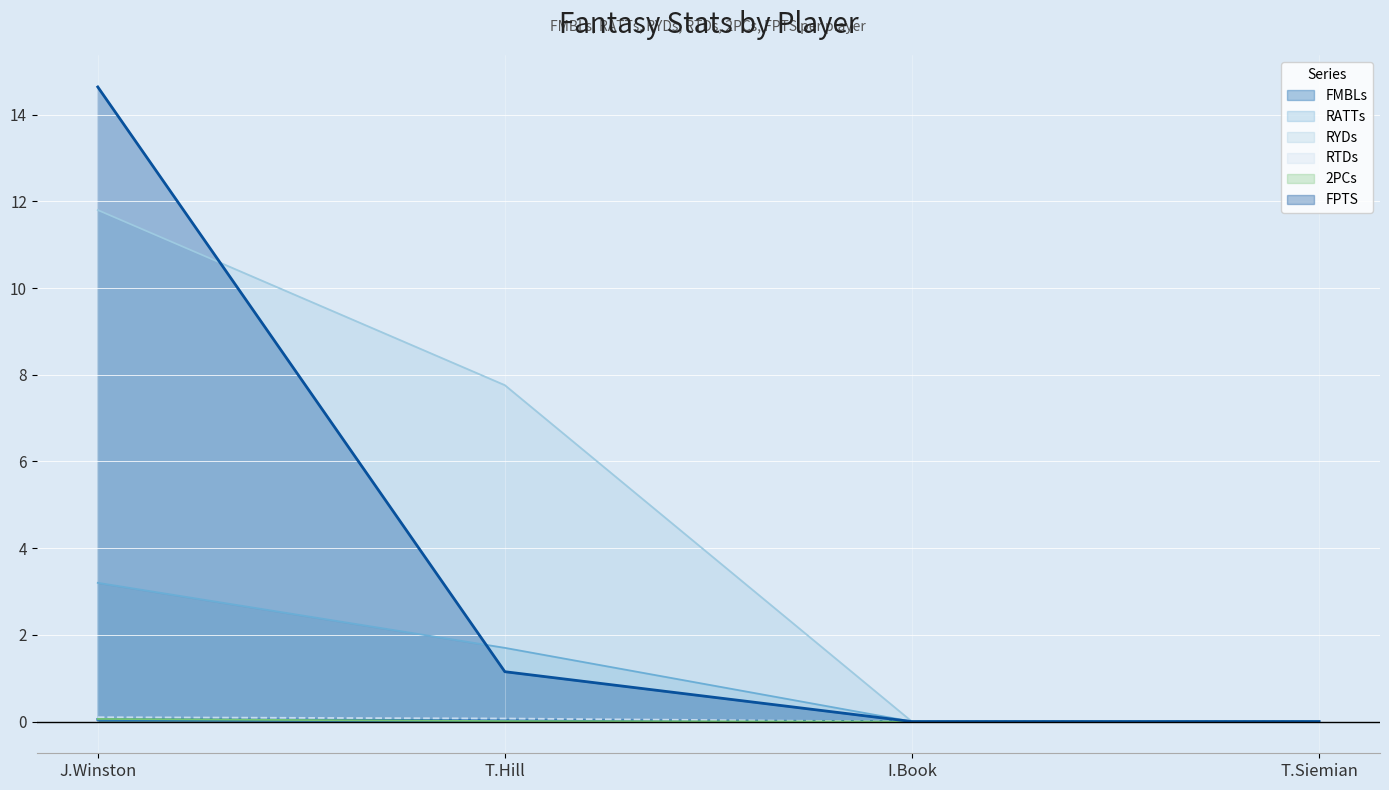

How many 2PCs values are between 0 and 1?

4